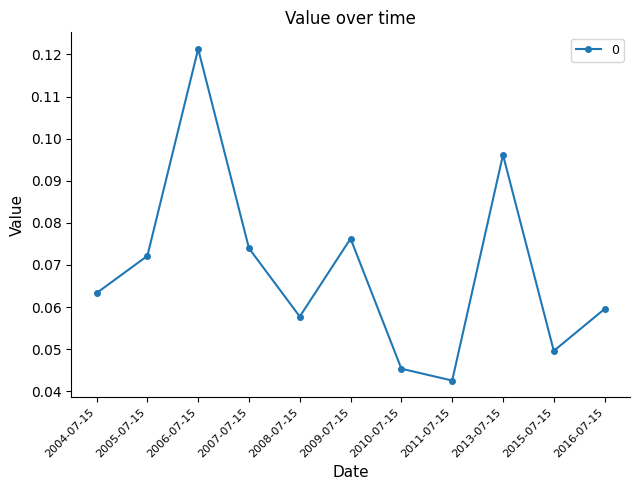

The chart shows a value of 0.1 at 2010-07-15. True or false?

False